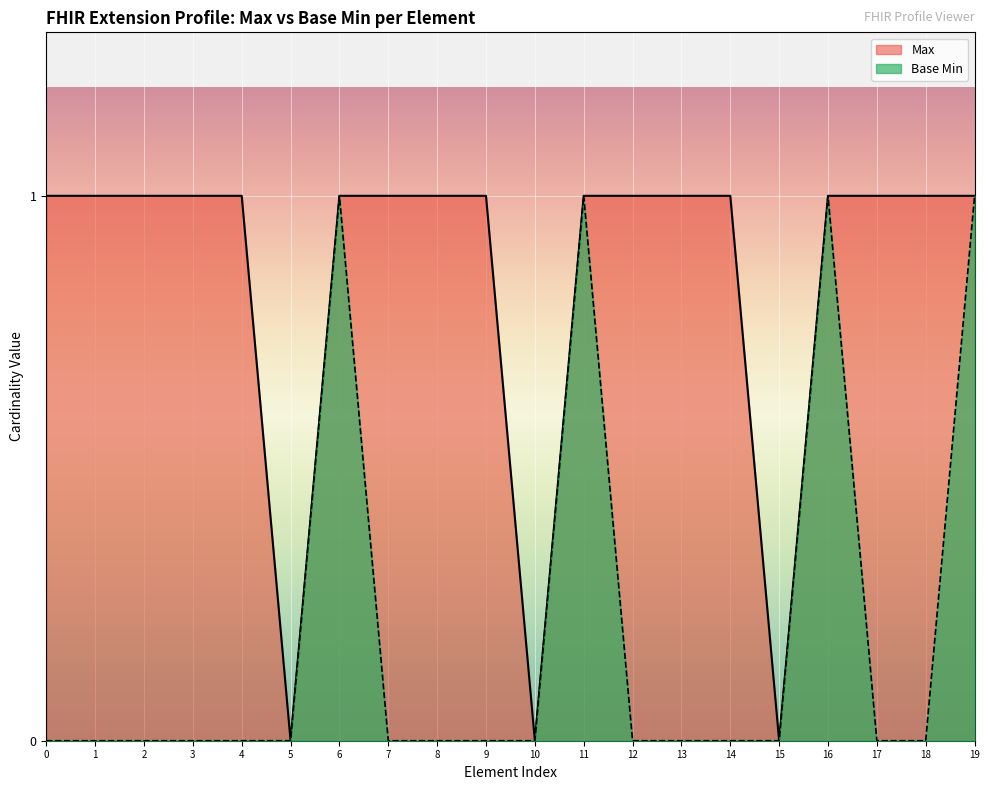

Is the value of Max at 0 greater than the value of Base Min at 12?

Yes